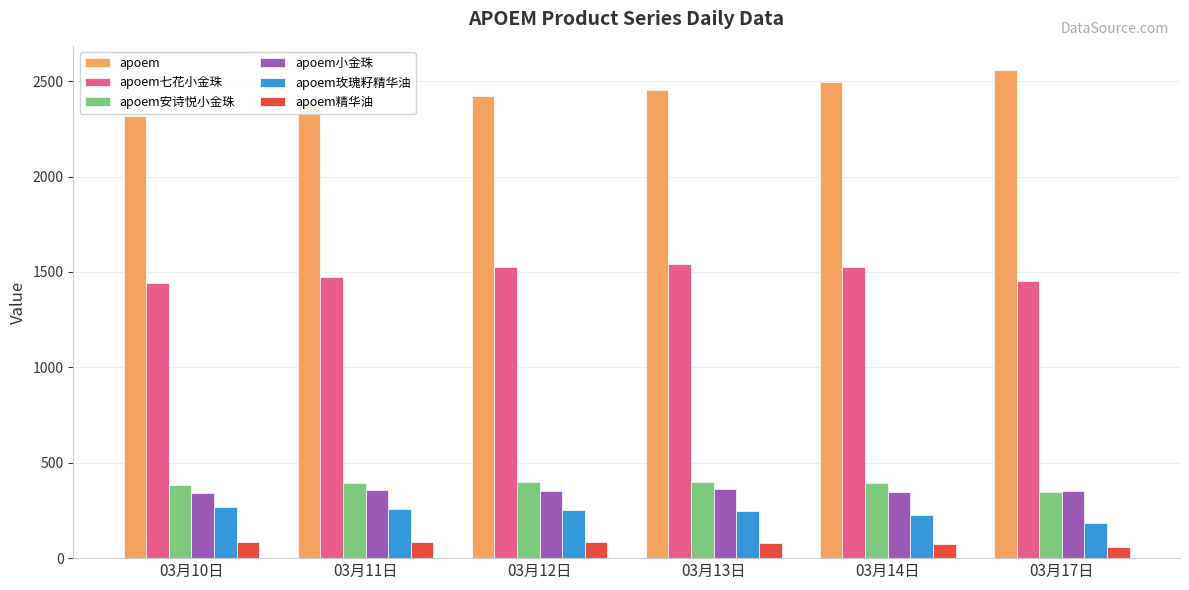

Count the number of data series in this chart.

6